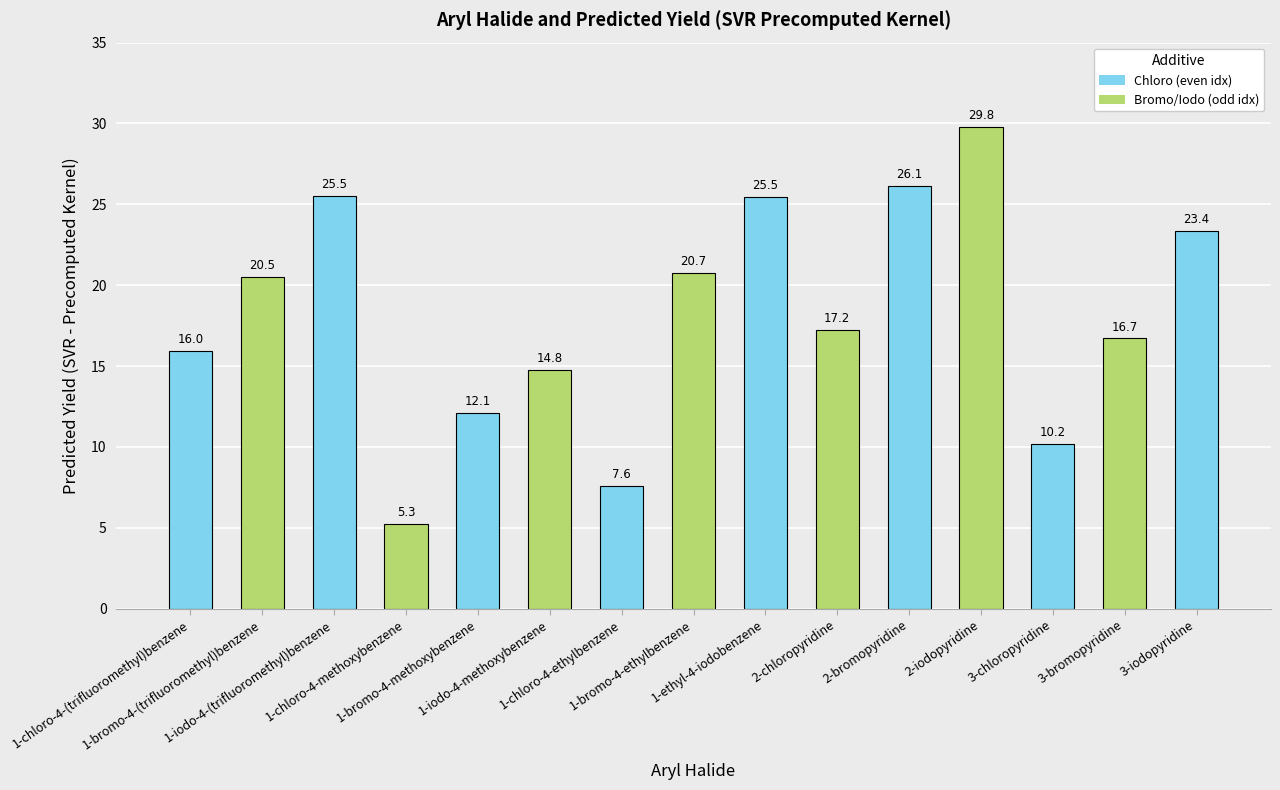

Reading left to right, extract all data points from this chart.

16.0	20.5	25.5	5.3	12.1	14.8	7.6	20.7	25.5	17.2	26.1	29.8	10.2	16.7	23.4